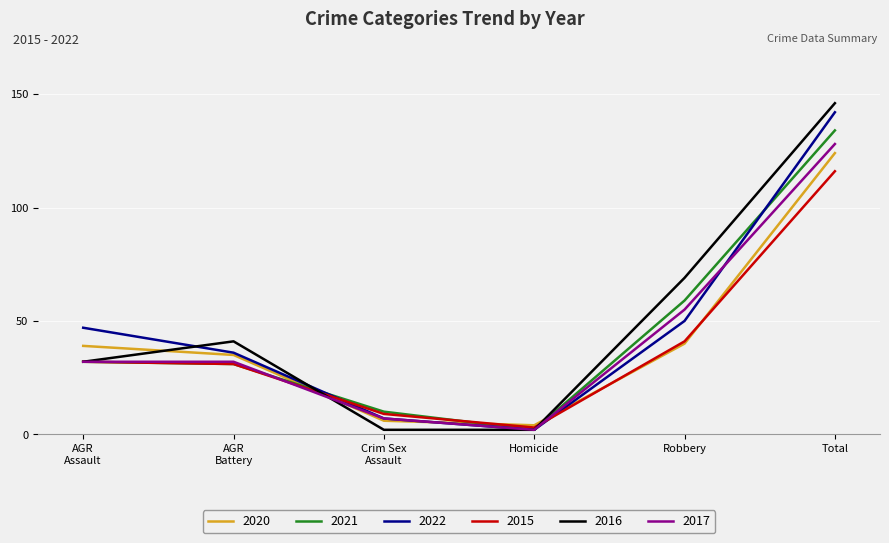

Is it true that 2020 equals 62 at Robbery?

False